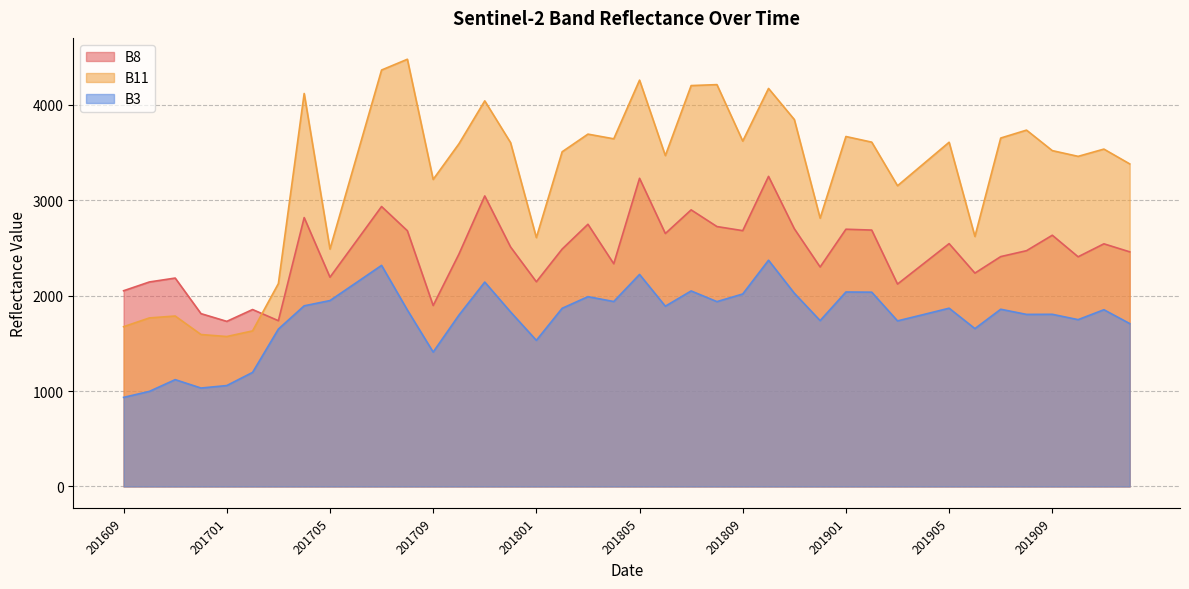

Which series has the largest total across all categories?

B11